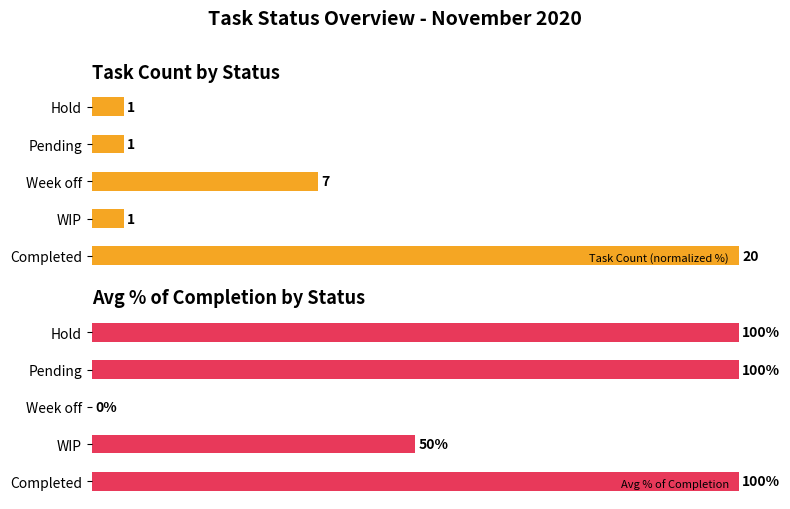

At which label is Avg % of Completion closest to 50?

WIP